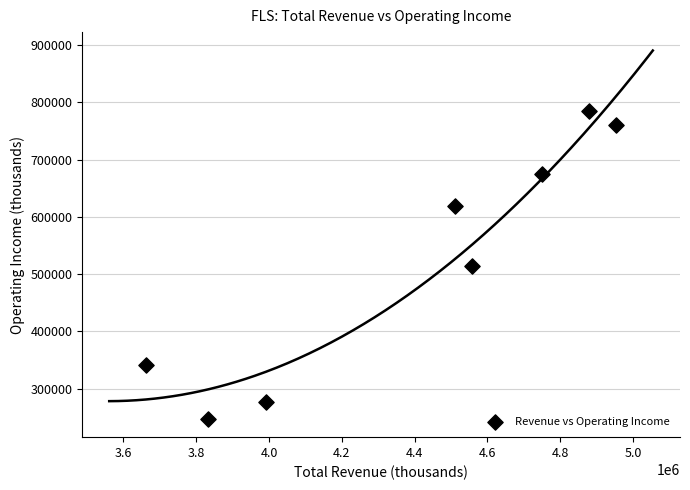

What is the average X value?

4391975